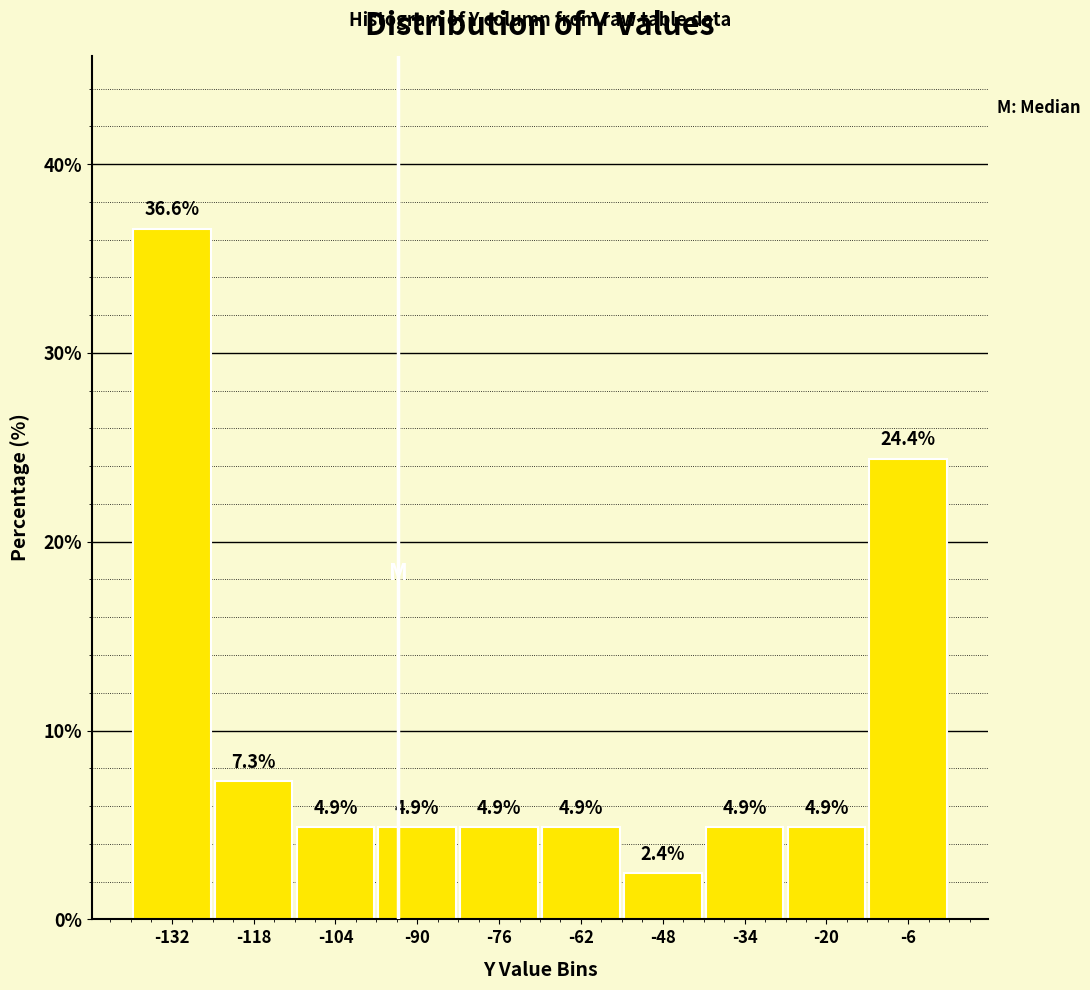

Reading left to right, transcribe this chart: for each bar, give the range it covers on the x-axis and its height. The bar edges are not printed on the chart, so give them approximately, as read against the axis.

-138 to -126: 36.6
-126 to -112: 7.3
-112 to -98: 4.9
-98 to -84: 4.9
-84 to -70: 4.9
-70 to -56: 4.9
-56 to -42: 2.4
-42 to -28: 4.9
-28 to -14: 4.9
-14 to 0: 24.4